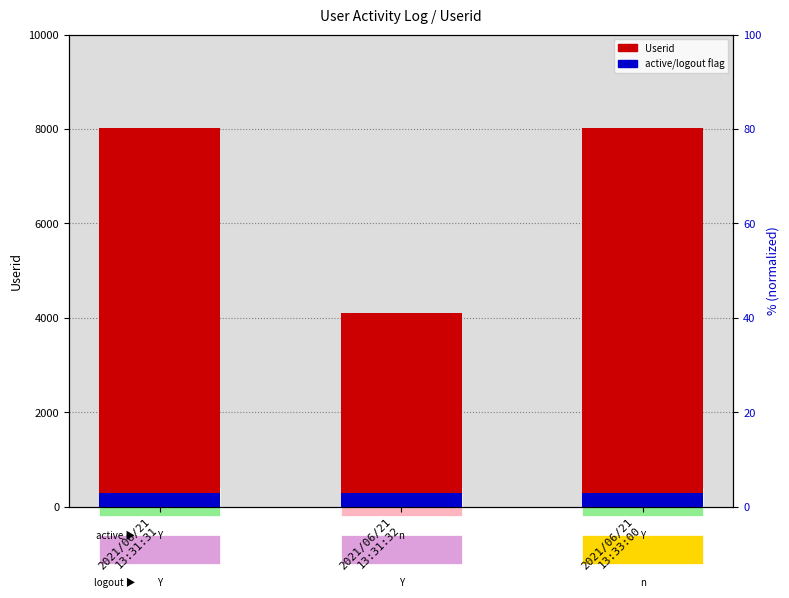

How many values are below 8014?

1